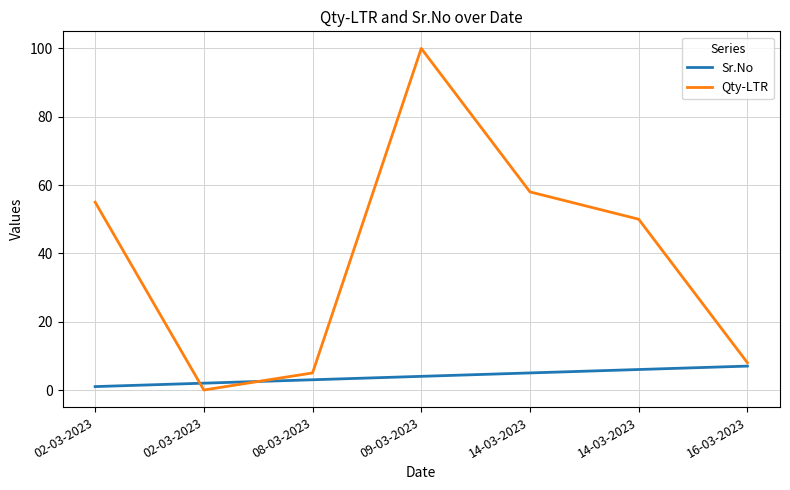

How many lines are shown in the chart?

2